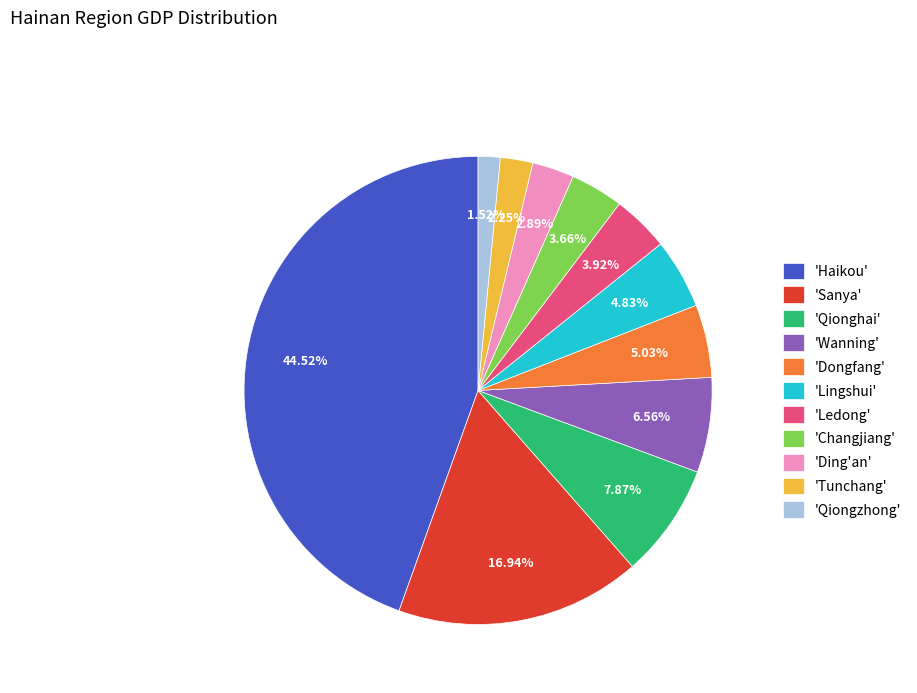

Which slice is the smallest?

'Qiongzhong'